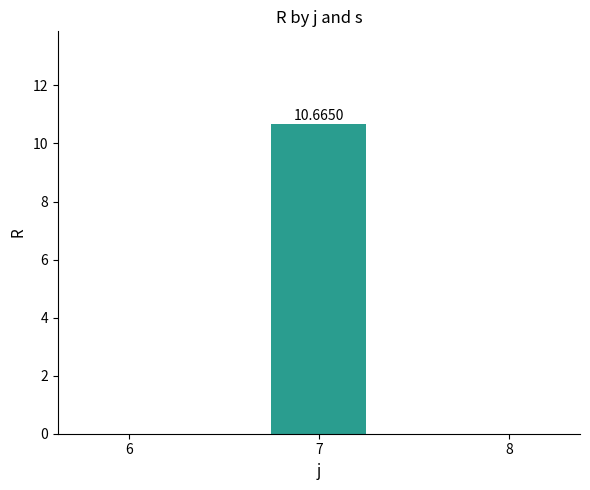

Reading right to left, extract all data points from this chart.

0.0	10.7	0.0